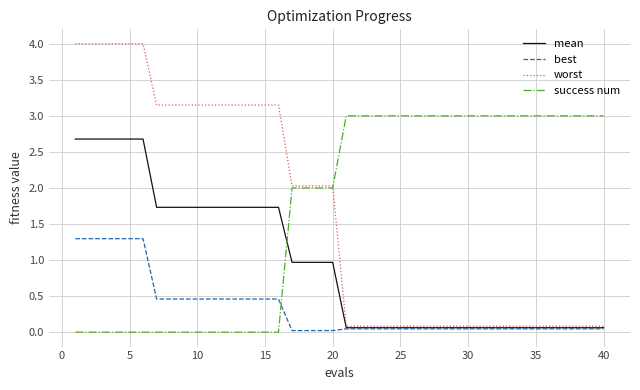

What is the greatest value displayed?

4.0